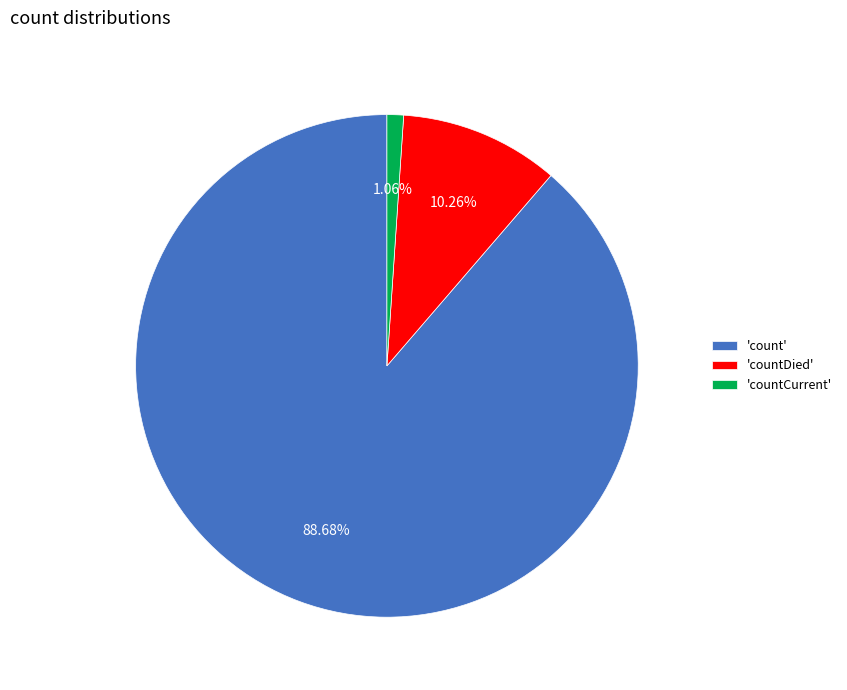

Does any single category account for the majority?

Yes